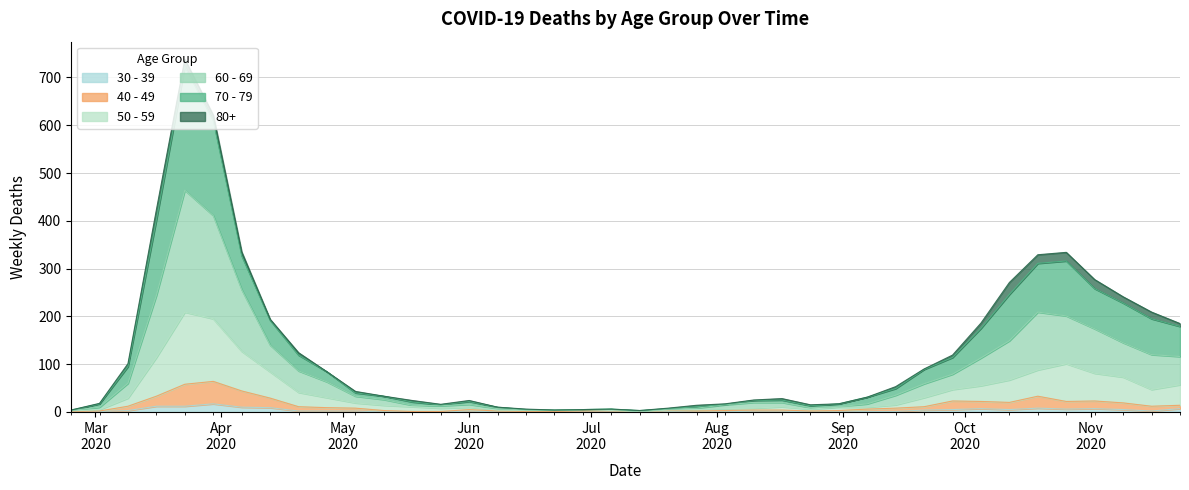

What is the label of the 33rd point from the left?

2020-10-05